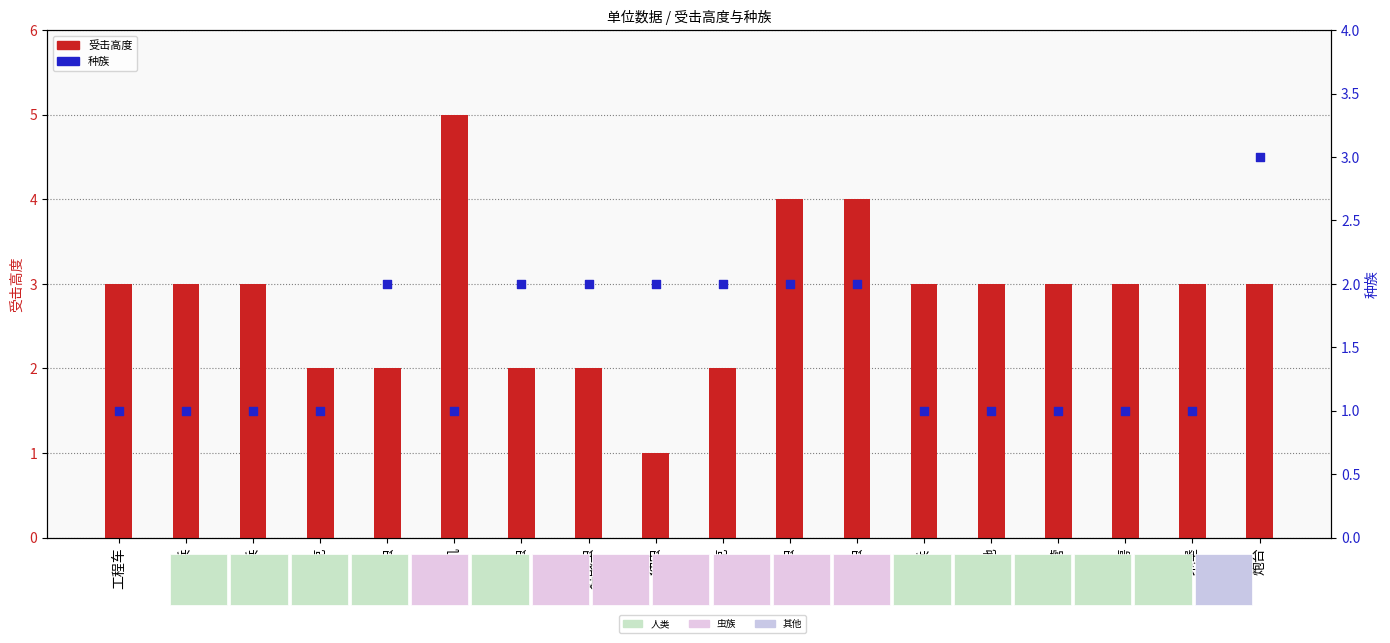

Which series contains the highest Y value?

受击高度